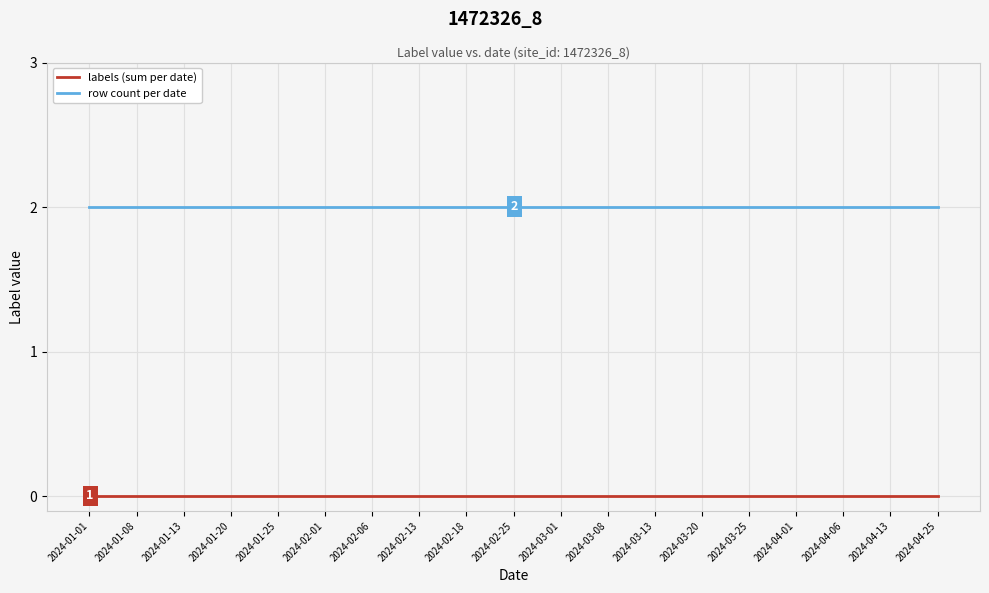

What position from the left is 2024-02-13?

8